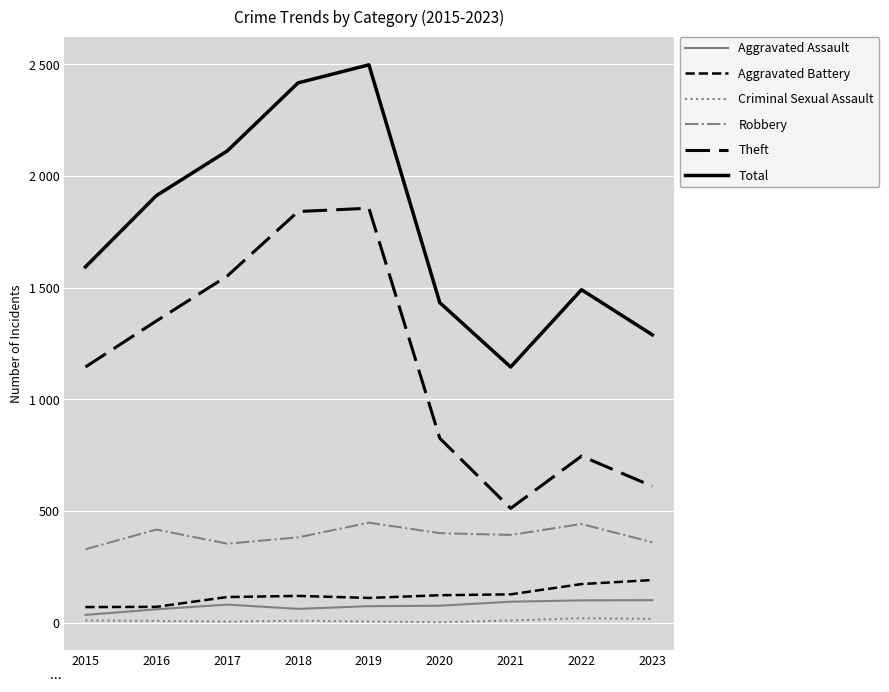

True or false: Aggravated Assault and Robbery cross at least once.

False